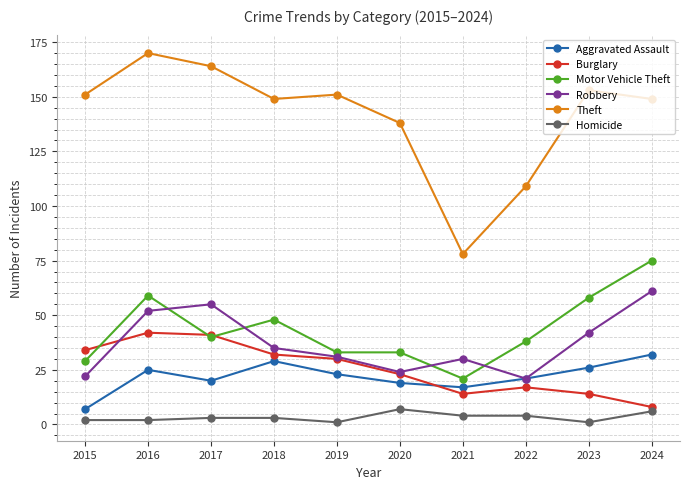

What is the average value of the Homicide series?

3